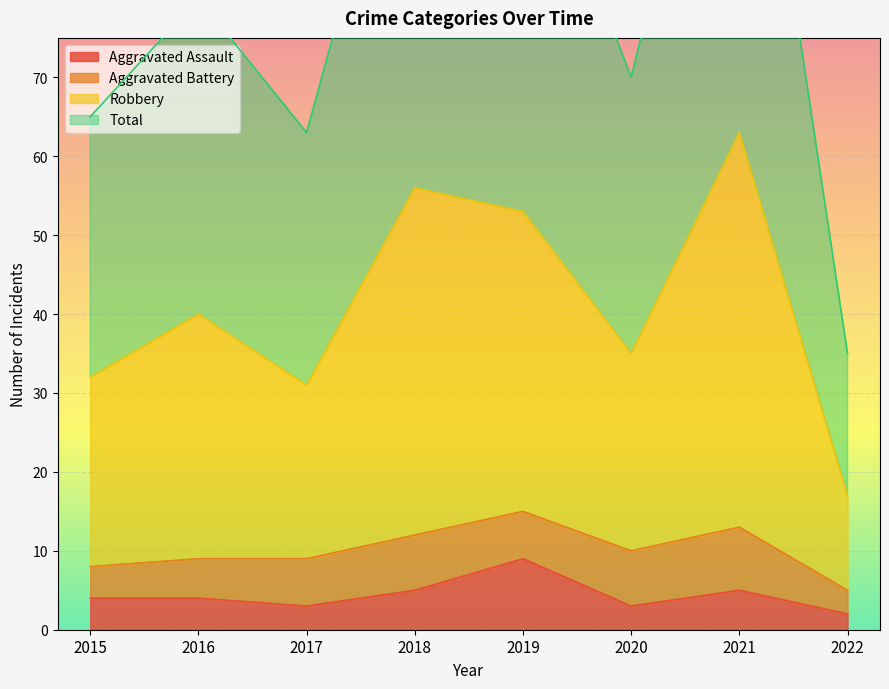

What is the highest value of the Aggravated Assault series?

9